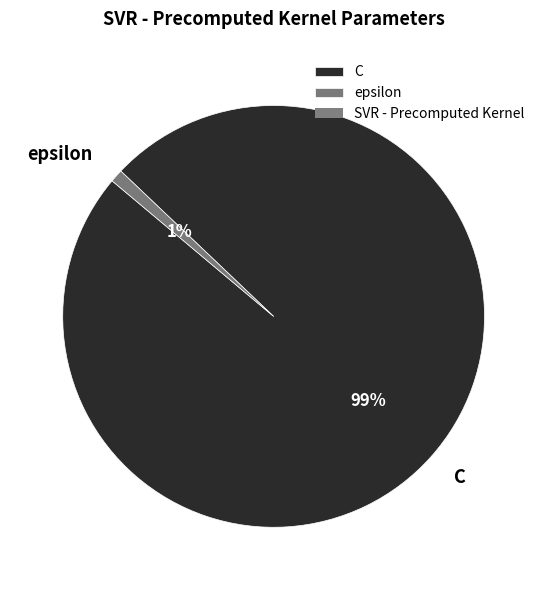

What is the smallest slice in the pie chart?

epsilon